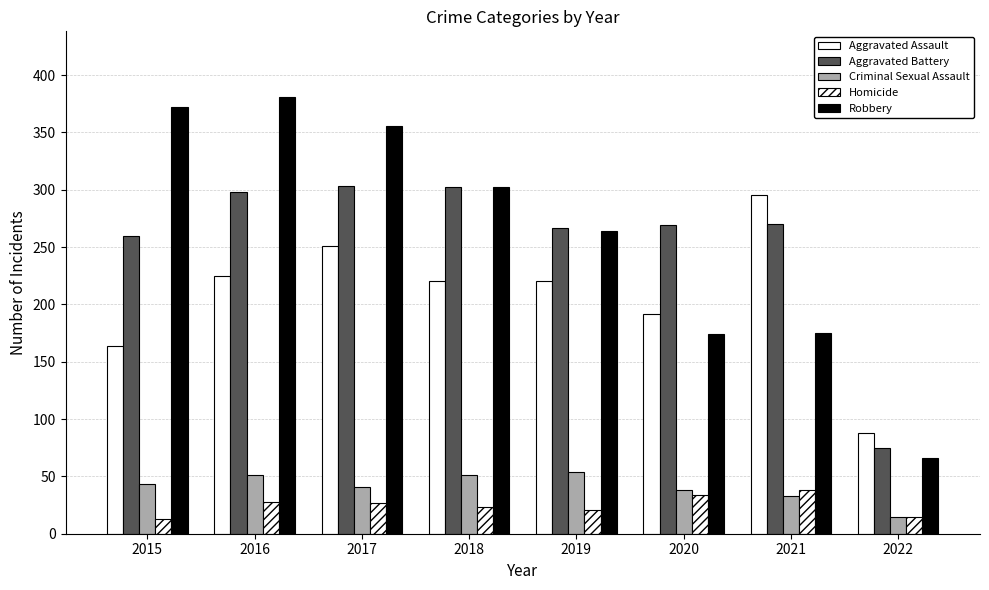

Rank the series at 2019 from highest to lowest value.

Aggravated Battery, Robbery, Aggravated Assault, Criminal Sexual Assault, Homicide